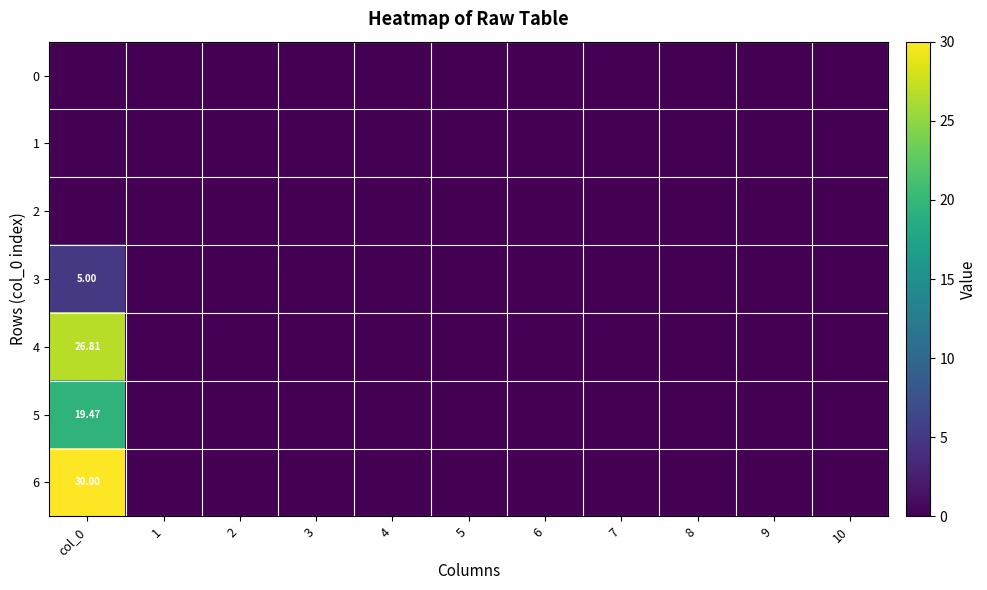

How many series are shown in this chart?

7